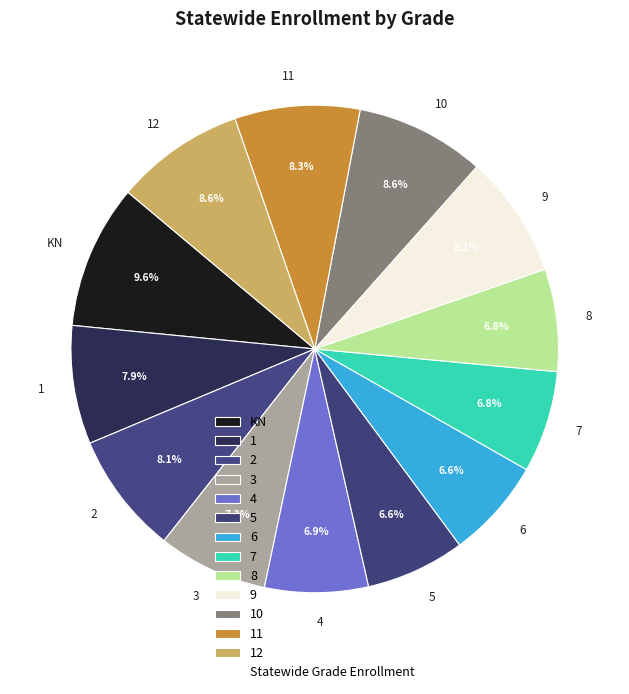

Do 1 and 4 together represent more than half of the pie?

No